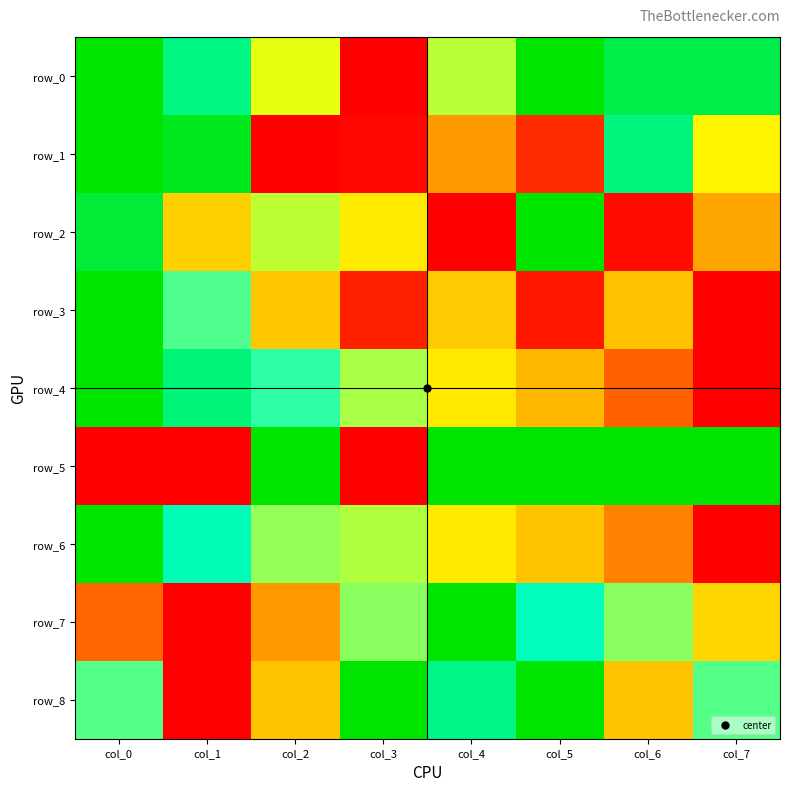

Reading left to right, list all the values displayed in this chart.

row_0: 1.0	0.8	0.5	0.0	0.6	1.0	0.9	0.9
row_1: 1.0	1.0	0.0	0.0	0.2	0.1	0.8	0.5
row_2: 0.9	0.4	0.6	0.4	0.0	1.0	0.0	0.3
row_3: 1.0	0.7	0.3	0.1	0.4	0.0	0.3	0.0
row_4: 1.0	0.9	0.7	0.6	0.4	0.3	0.1	0.0
row_5: 0.0	0.0	1.0	0.0	1.0	1.0	1.0	1.0
row_6: 1.0	0.8	0.6	0.6	0.4	0.3	0.2	0.0
row_7: 0.2	0.0	0.2	0.6	1.0	0.8	0.6	0.4
row_8: 0.7	0.0	0.3	1.0	0.8	1.0	0.3	0.7